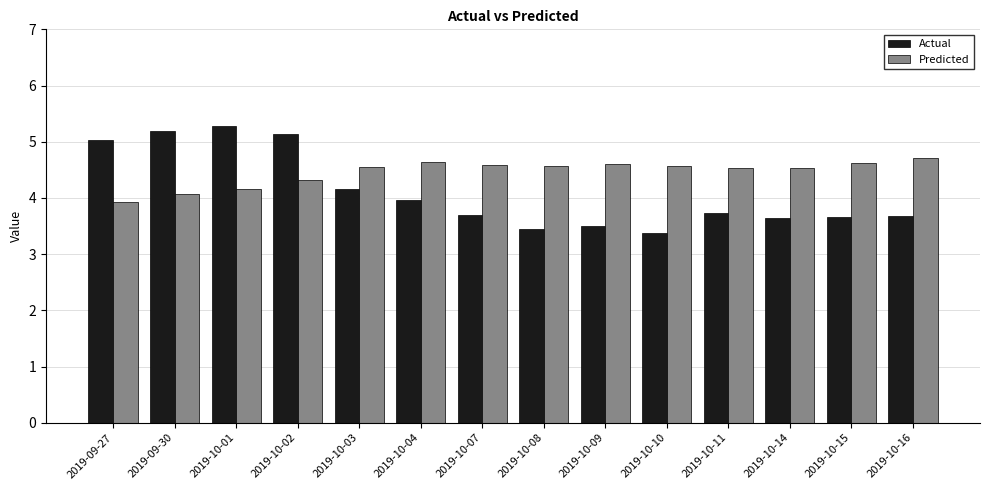

What is the value of the Predicted bar at the 12th from the left?

4.5